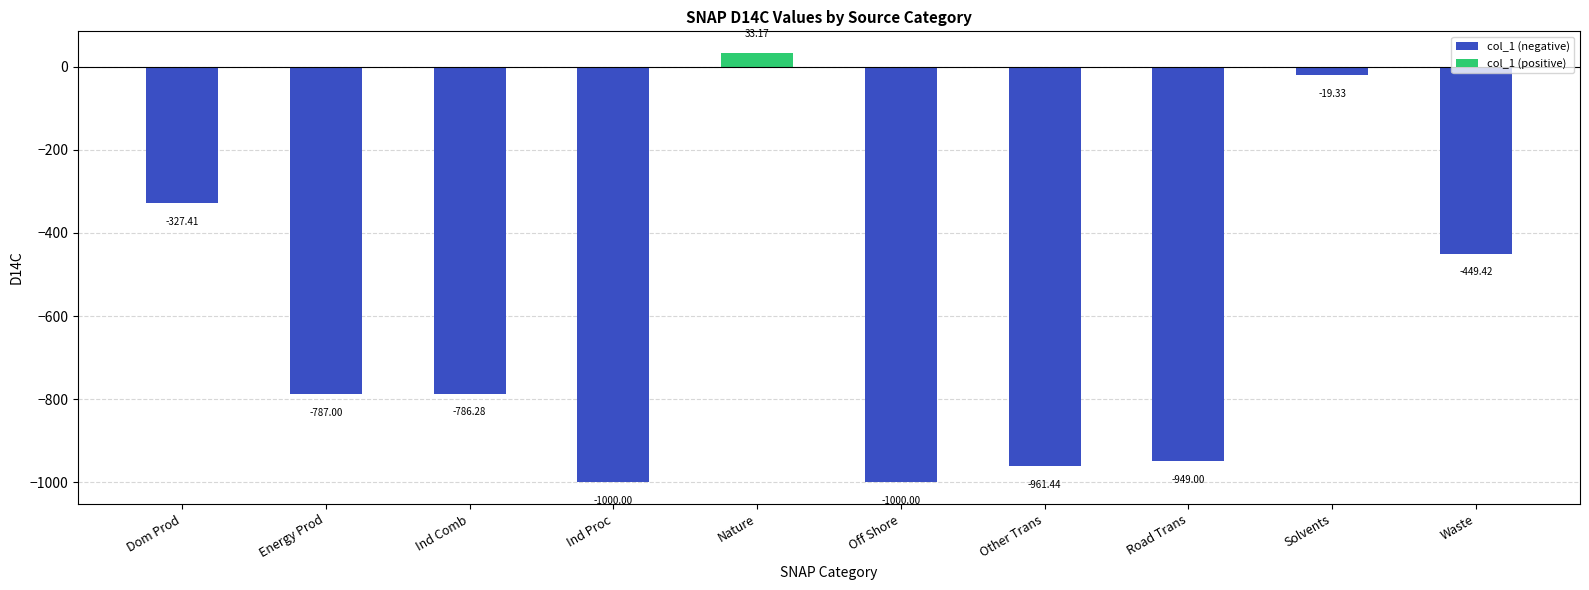

Which has a higher value, Other Trans or Dom Prod?

Dom Prod